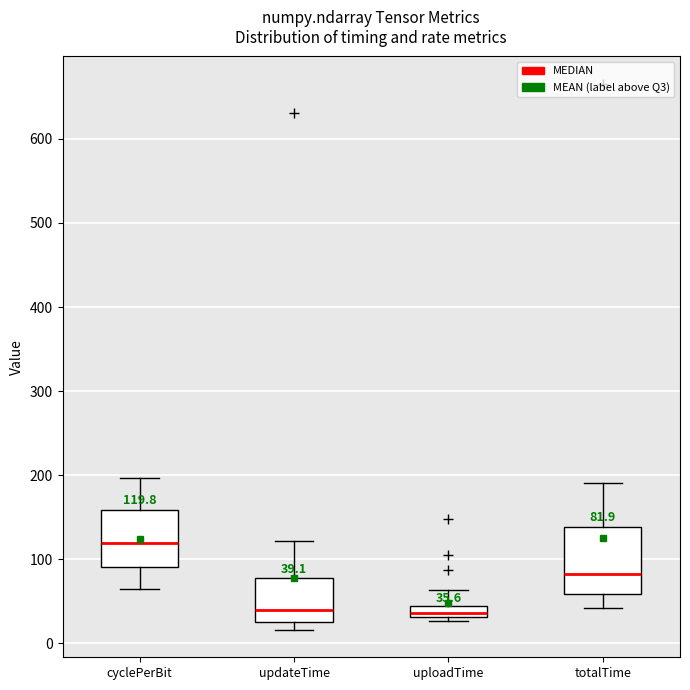

Which box has the highest median line?

cyclePerBit